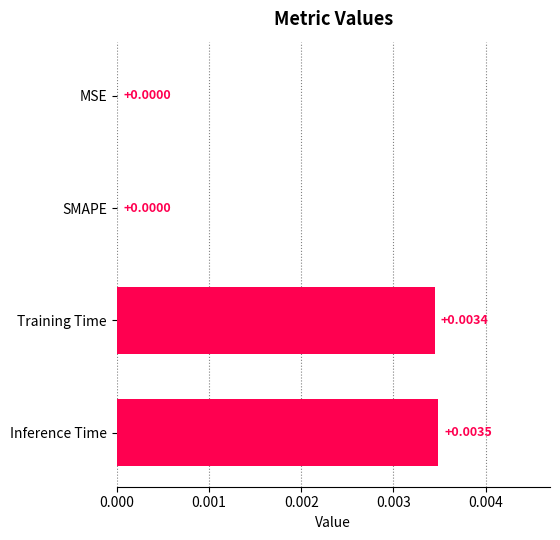

Which category has the highest value across all series?

Inference Time